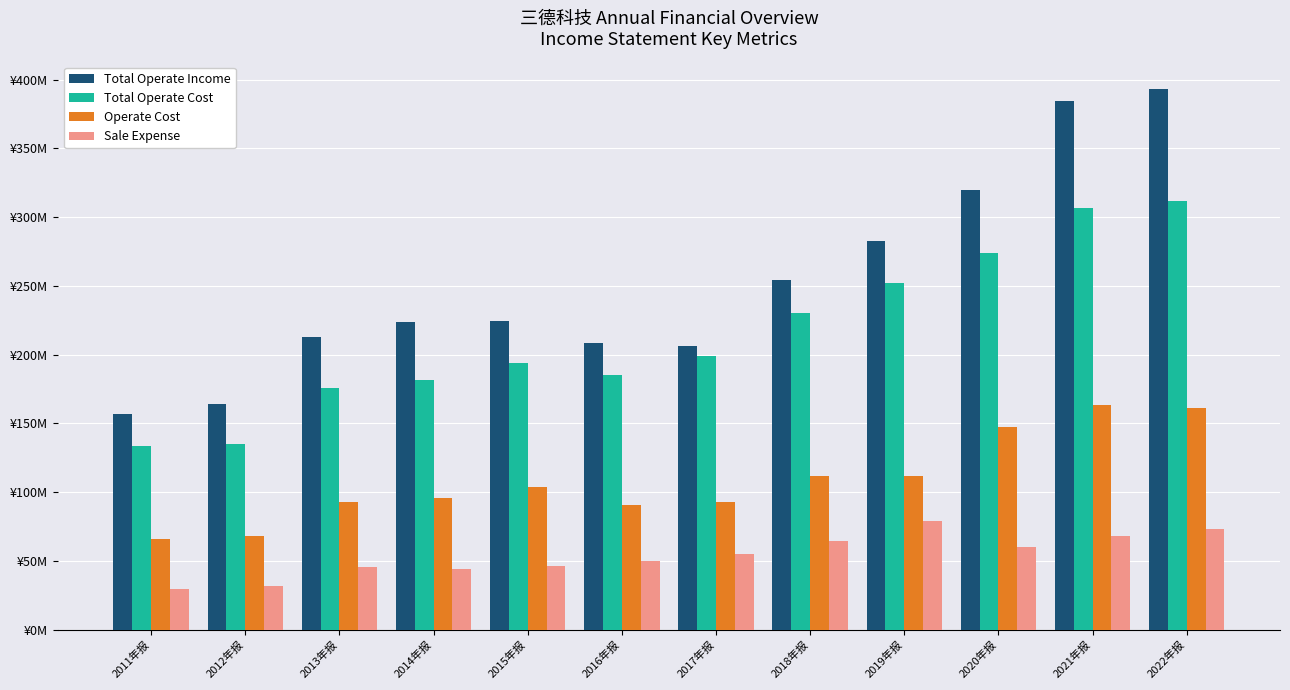

What are all the series names shown in the legend?

Total Operate Income, Total Operate Cost, Operate Cost, Sale Expense